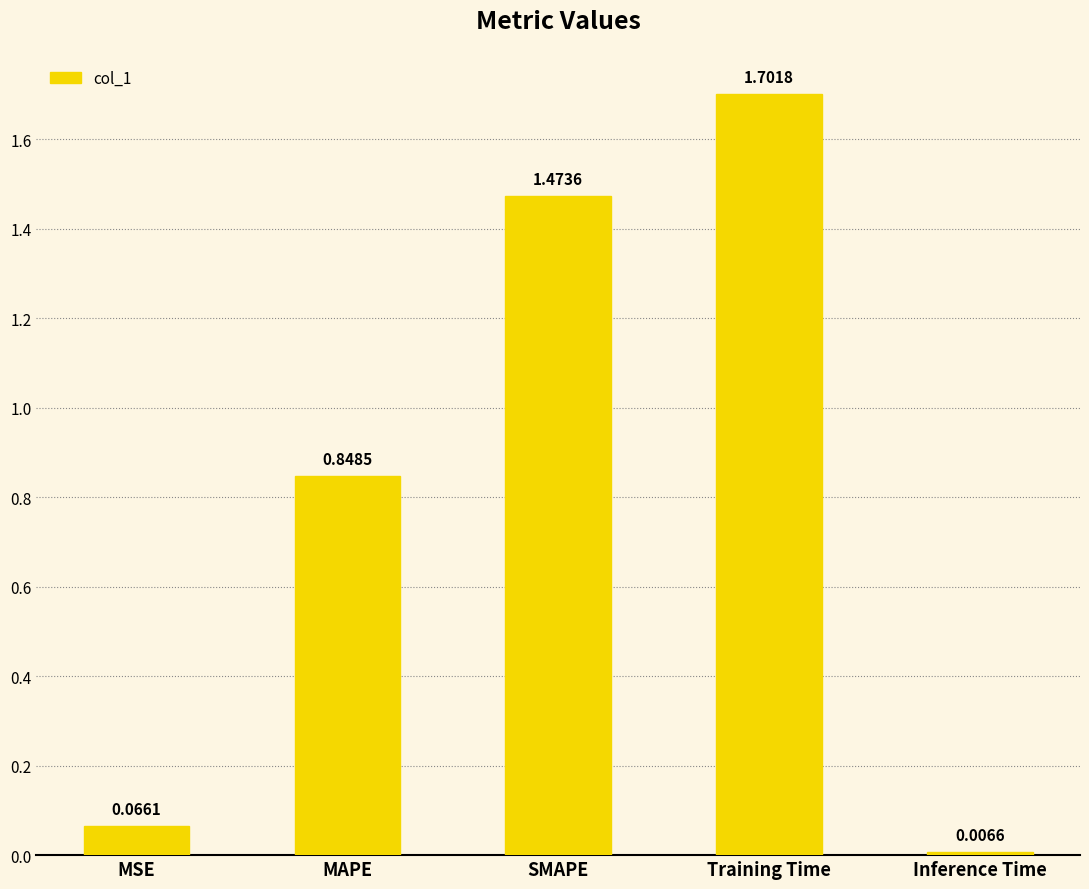

Where is the data nearest to the value 0?

Inference Time